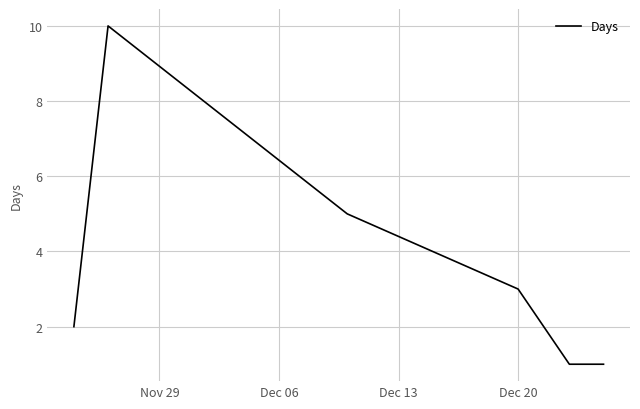

True or false: the data has more than 0 interior local peaks.

True